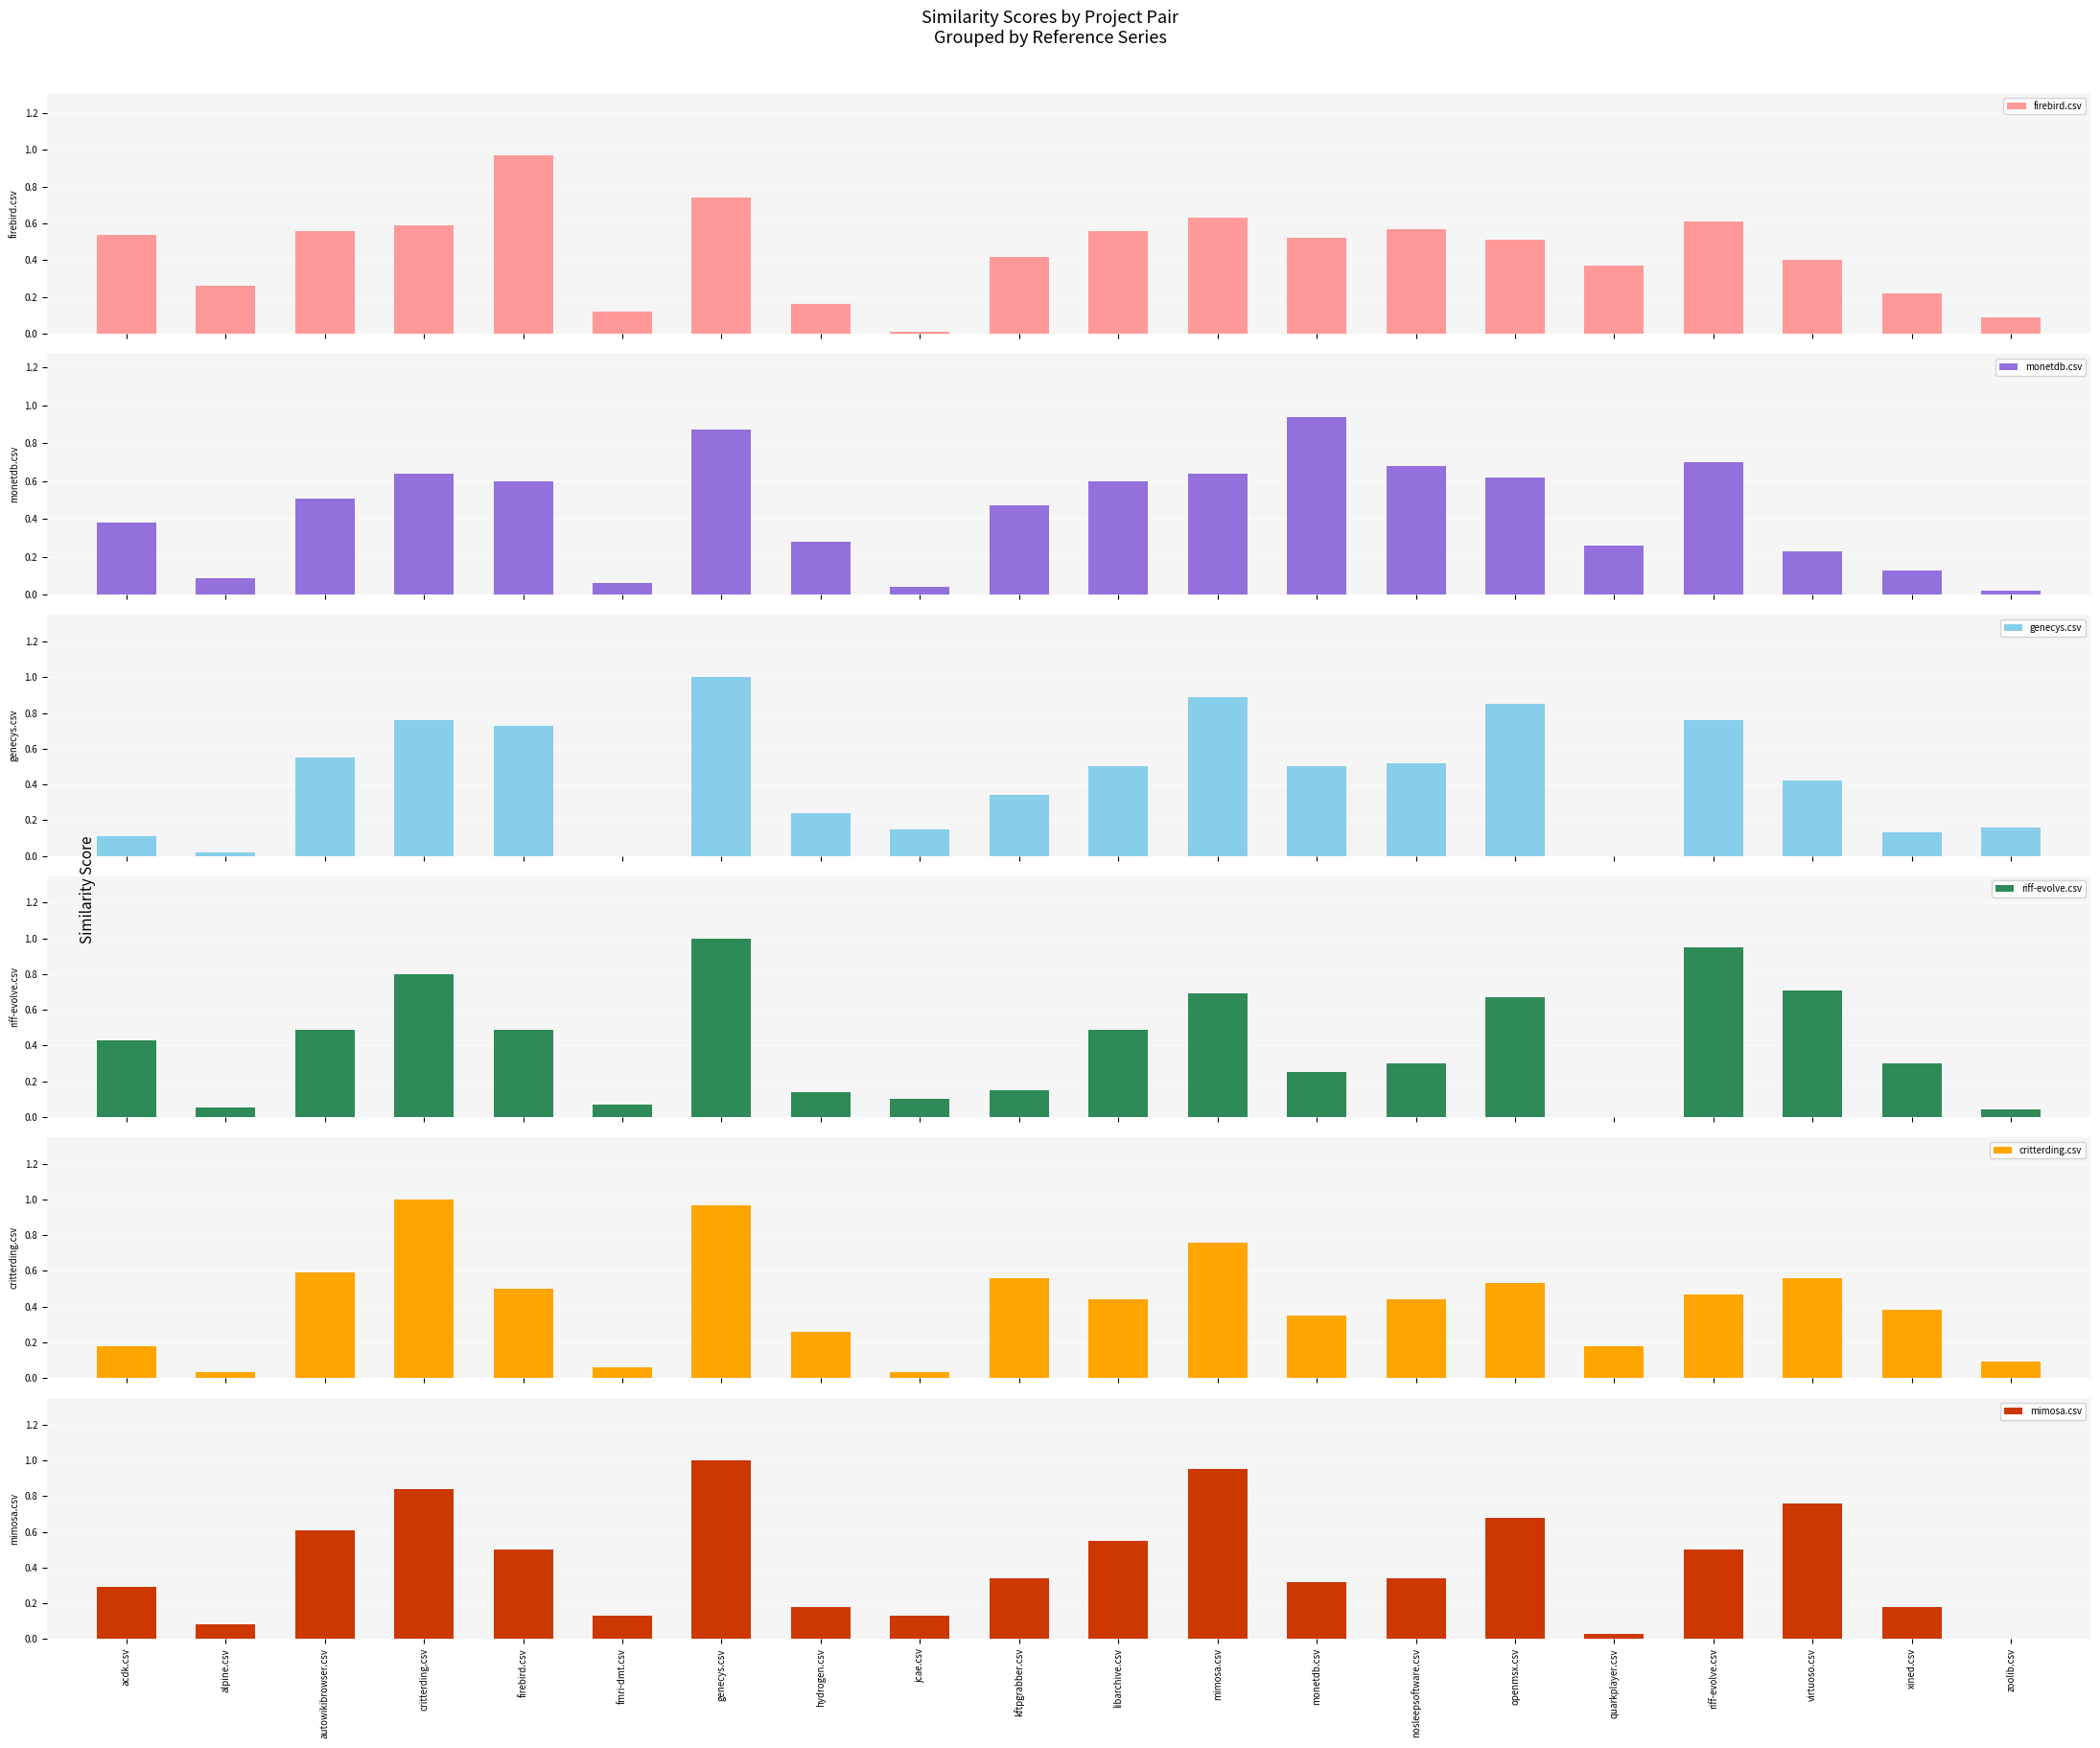

Reading left to right, extract all data points from this chart.

firebird.csv: acdk.csv=0.5	alpine.csv=0.3	autowikibrowser.csv=0.6	critterding.csv=0.6	firebird.csv=1.0	fmri-dmt.csv=0.1	genecys.csv=0.7	hydrogen.csv=0.2	jcae.csv=0.0	kftpgrabber.csv=0.4	libarchive.csv=0.6	mimosa.csv=0.6	monetdb.csv=0.5	nosleepsoftware.csv=0.6	openmsx.csv=0.5	quarkplayer.csv=0.4	riff-evolve.csv=0.6	virtuoso.csv=0.4	xined.csv=0.2	zoolib.csv=0.1
monetdb.csv: acdk.csv=0.4	alpine.csv=0.1	autowikibrowser.csv=0.5	critterding.csv=0.6	firebird.csv=0.6	fmri-dmt.csv=0.1	genecys.csv=0.9	hydrogen.csv=0.3	jcae.csv=0.0	kftpgrabber.csv=0.5	libarchive.csv=0.6	mimosa.csv=0.6	monetdb.csv=0.9	nosleepsoftware.csv=0.7	openmsx.csv=0.6	quarkplayer.csv=0.3	riff-evolve.csv=0.7	virtuoso.csv=0.2	xined.csv=0.1	zoolib.csv=0.0
genecys.csv: acdk.csv=0.1	alpine.csv=0.0	autowikibrowser.csv=0.6	critterding.csv=0.8	firebird.csv=0.7	fmri-dmt.csv=0.0	genecys.csv=1.0	hydrogen.csv=0.2	jcae.csv=0.1	kftpgrabber.csv=0.3	libarchive.csv=0.5	mimosa.csv=0.9	monetdb.csv=0.5	nosleepsoftware.csv=0.5	openmsx.csv=0.8	quarkplayer.csv=0.0	riff-evolve.csv=0.8	virtuoso.csv=0.4	xined.csv=0.1	zoolib.csv=0.2
riff-evolve.csv: acdk.csv=0.4	alpine.csv=0.1	autowikibrowser.csv=0.5	critterding.csv=0.8	firebird.csv=0.5	fmri-dmt.csv=0.1	genecys.csv=1.0	hydrogen.csv=0.1	jcae.csv=0.1	kftpgrabber.csv=0.1	libarchive.csv=0.5	mimosa.csv=0.7	monetdb.csv=0.2	nosleepsoftware.csv=0.3	openmsx.csv=0.7	quarkplayer.csv=0.0	riff-evolve.csv=0.9	virtuoso.csv=0.7	xined.csv=0.3	zoolib.csv=0.0
critterding.csv: acdk.csv=0.2	alpine.csv=0.0	autowikibrowser.csv=0.6	critterding.csv=1.0	firebird.csv=0.5	fmri-dmt.csv=0.1	genecys.csv=1.0	hydrogen.csv=0.3	jcae.csv=0.0	kftpgrabber.csv=0.6	libarchive.csv=0.4	mimosa.csv=0.8	monetdb.csv=0.3	nosleepsoftware.csv=0.4	openmsx.csv=0.5	quarkplayer.csv=0.2	riff-evolve.csv=0.5	virtuoso.csv=0.6	xined.csv=0.4	zoolib.csv=0.1
mimosa.csv: acdk.csv=0.3	alpine.csv=0.1	autowikibrowser.csv=0.6	critterding.csv=0.8	firebird.csv=0.5	fmri-dmt.csv=0.1	genecys.csv=1.0	hydrogen.csv=0.2	jcae.csv=0.1	kftpgrabber.csv=0.3	libarchive.csv=0.6	mimosa.csv=0.9	monetdb.csv=0.3	nosleepsoftware.csv=0.3	openmsx.csv=0.7	quarkplayer.csv=0.0	riff-evolve.csv=0.5	virtuoso.csv=0.8	xined.csv=0.2	zoolib.csv=0.0